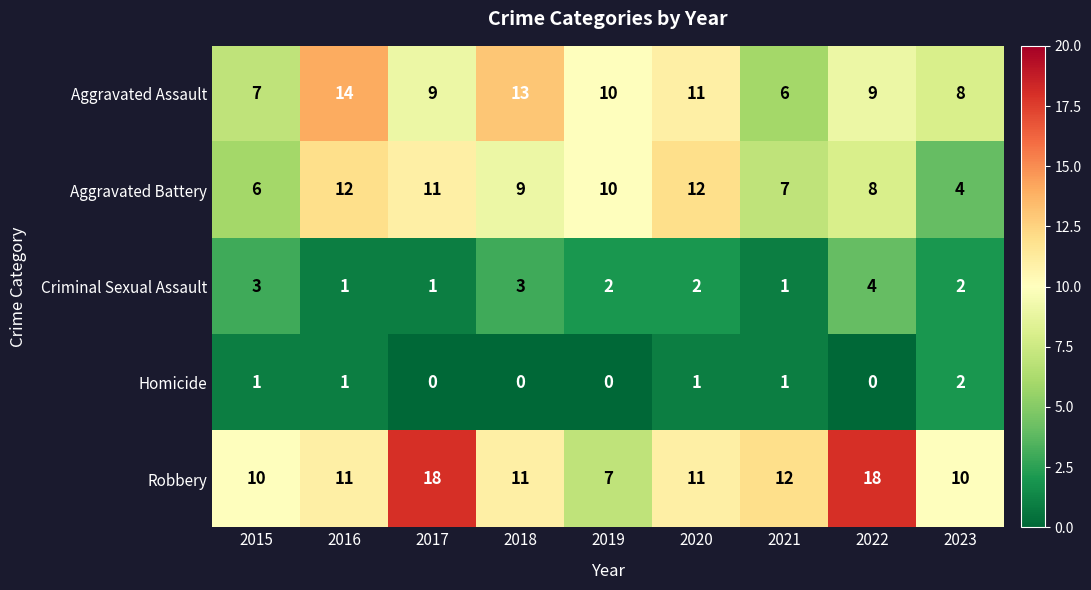

What is the spread (max minus min) of values at 2018?

13